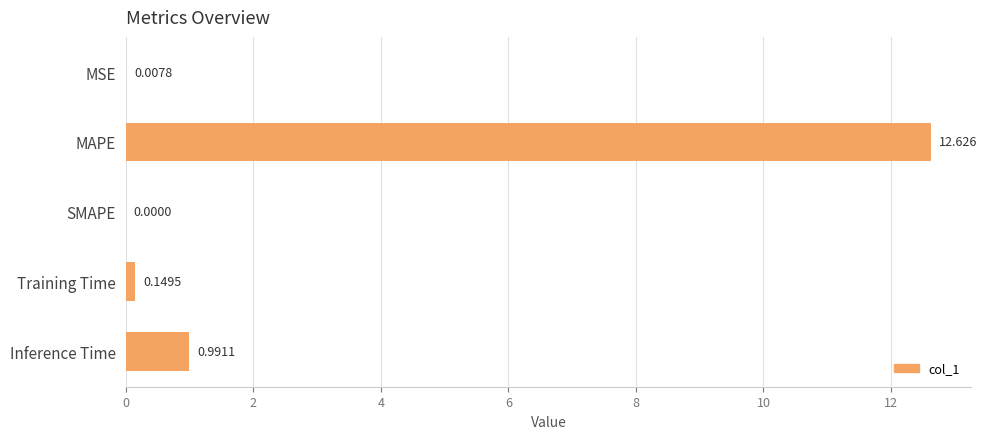

Which label corresponds to the largest value in the chart?

MAPE